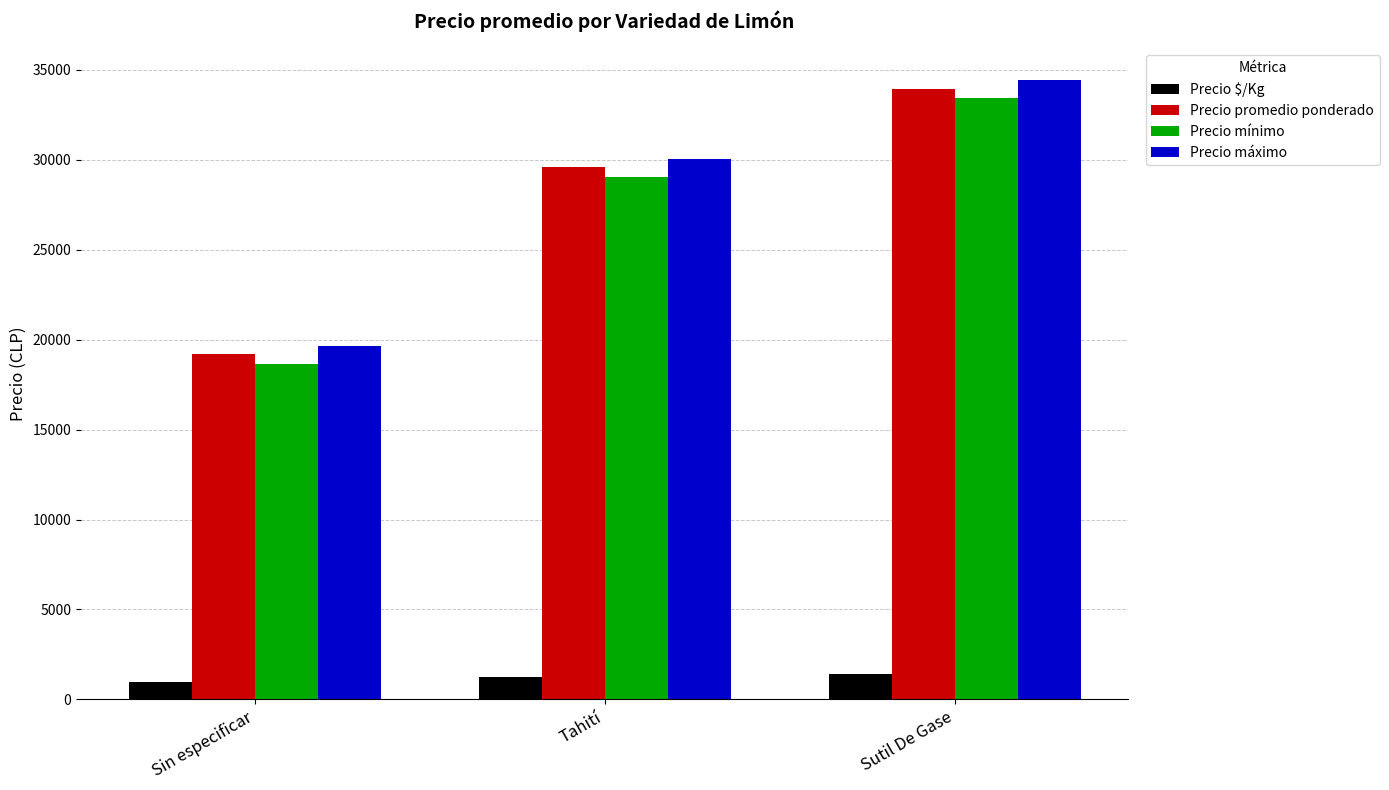

At how many categories does at least one series exceed 29580?

2